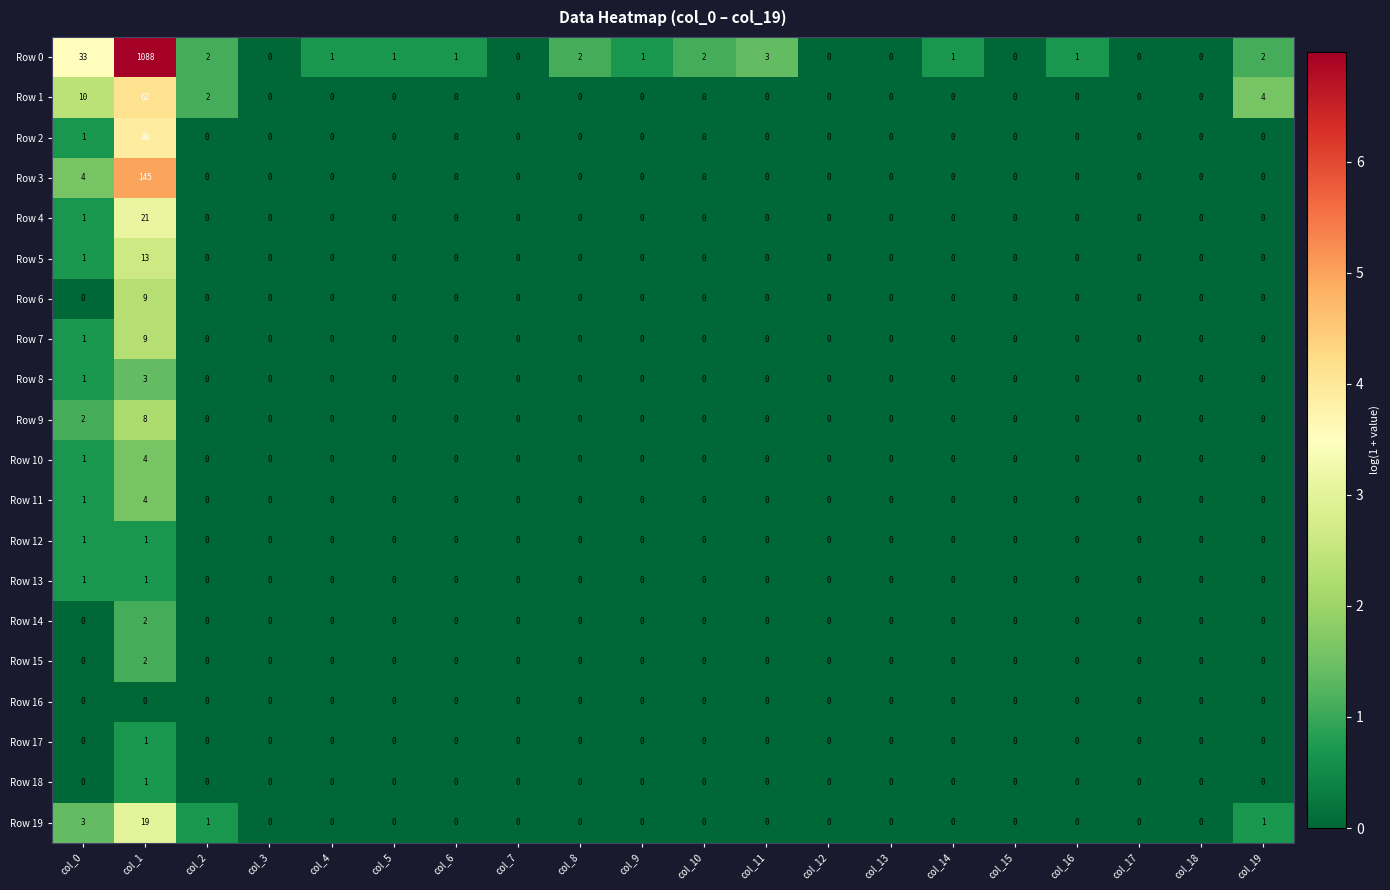

At which category is the sum across all series the highest?

col_1